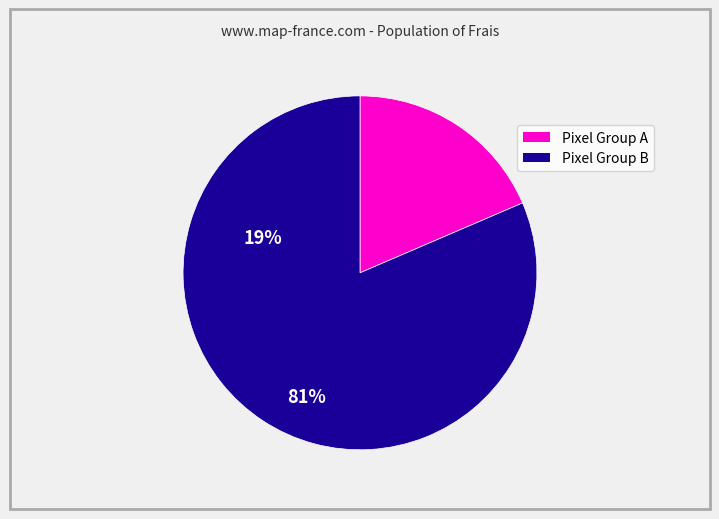

Is there any slice that represents more than half of the pie?

Yes